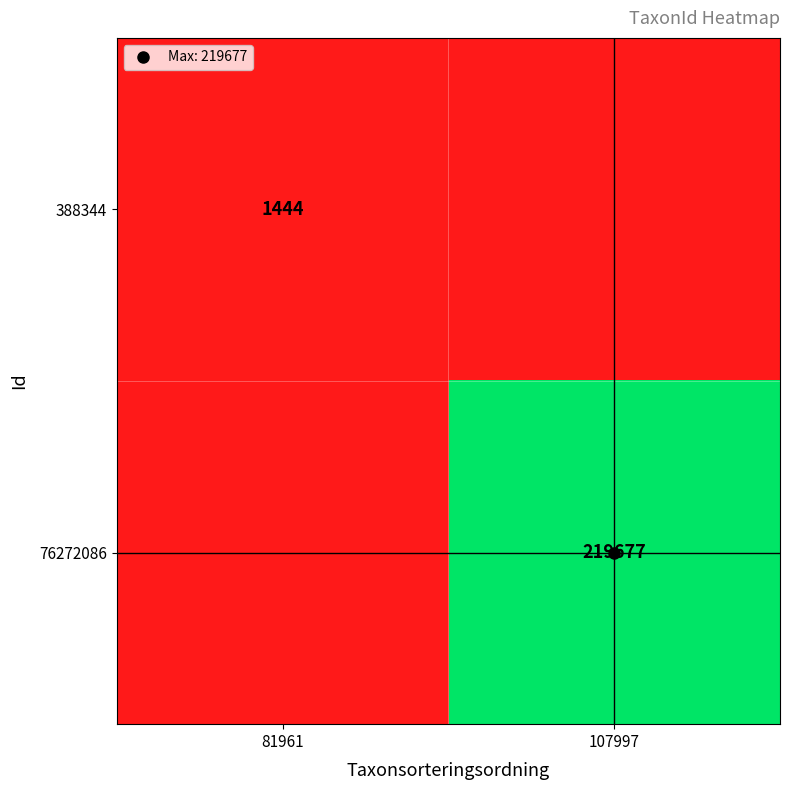

Which series has the largest range (max minus min)?

76272086